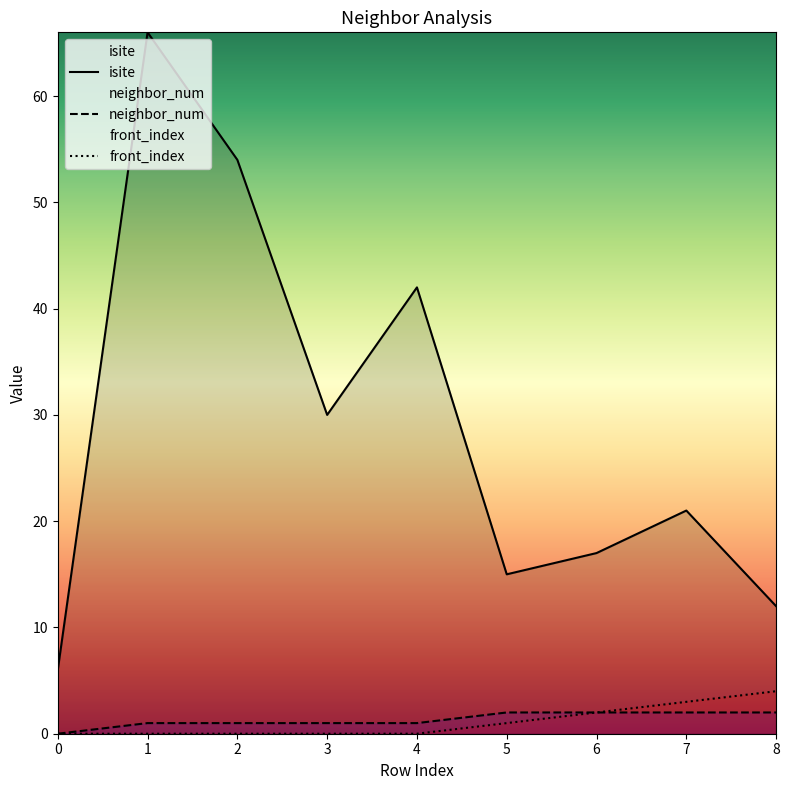

What is the value of the neighbor_num point at the 6th from the left?

2